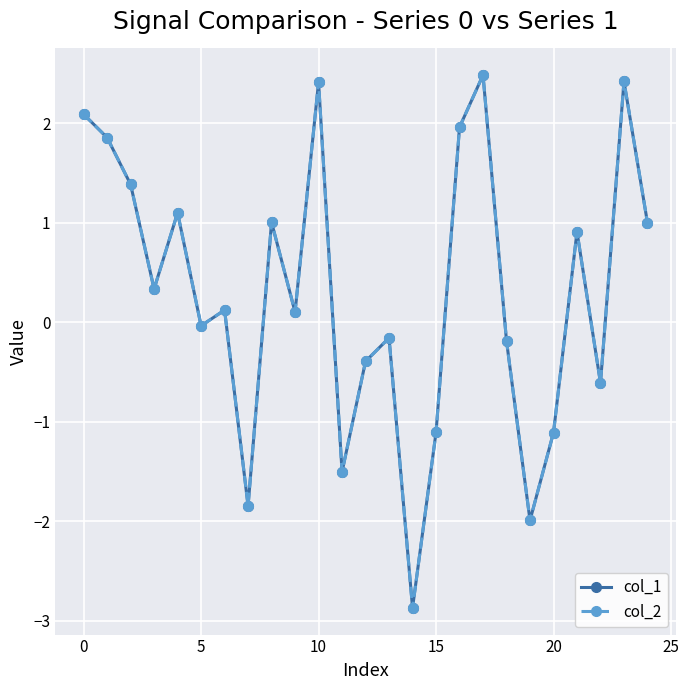

Which series has the widest spread of values?

col_1